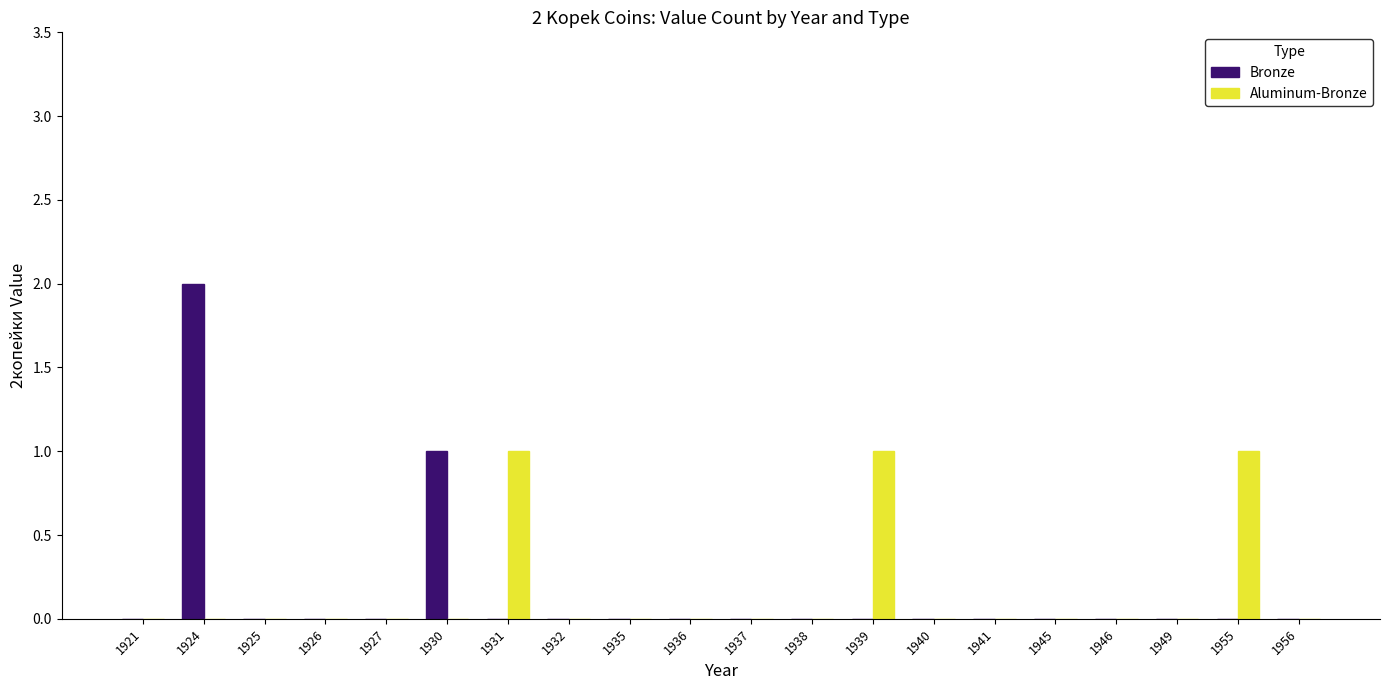

Are the bars grouped side by side (vs. stacked)?

Yes